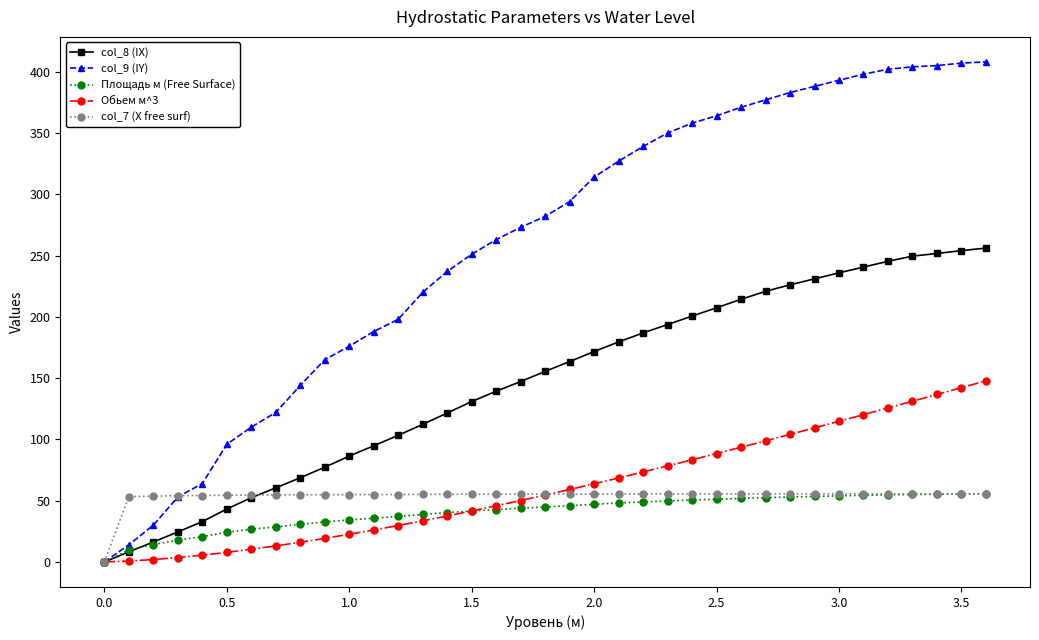

After their last crossing, which series has the higher values: Обьем м^3 or col_7 (X free surf)?

Обьем м^3